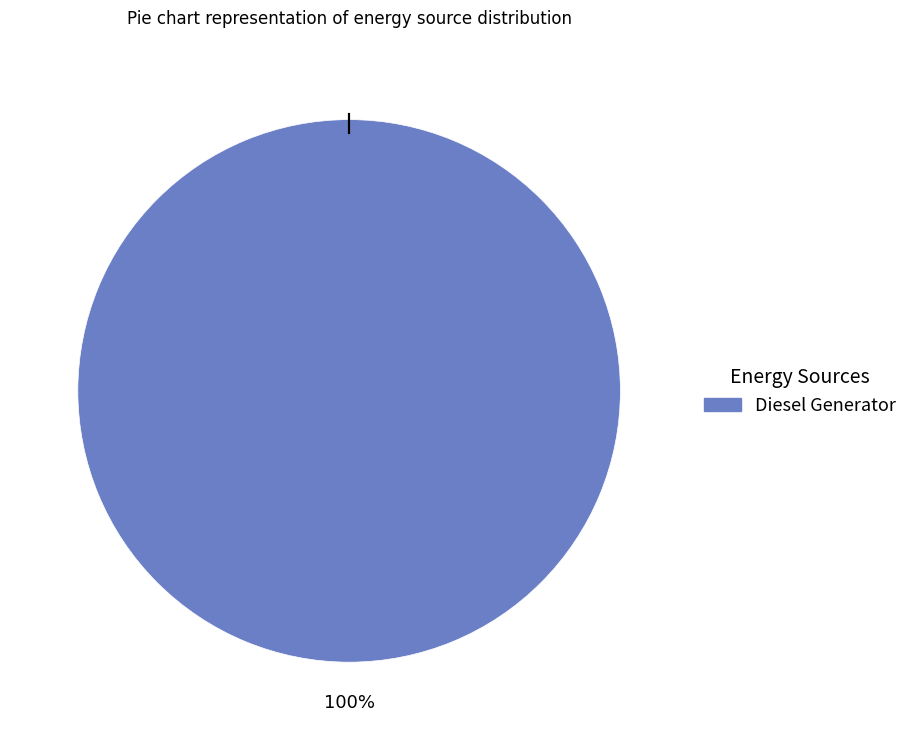

Count the number of slices in the pie.

1